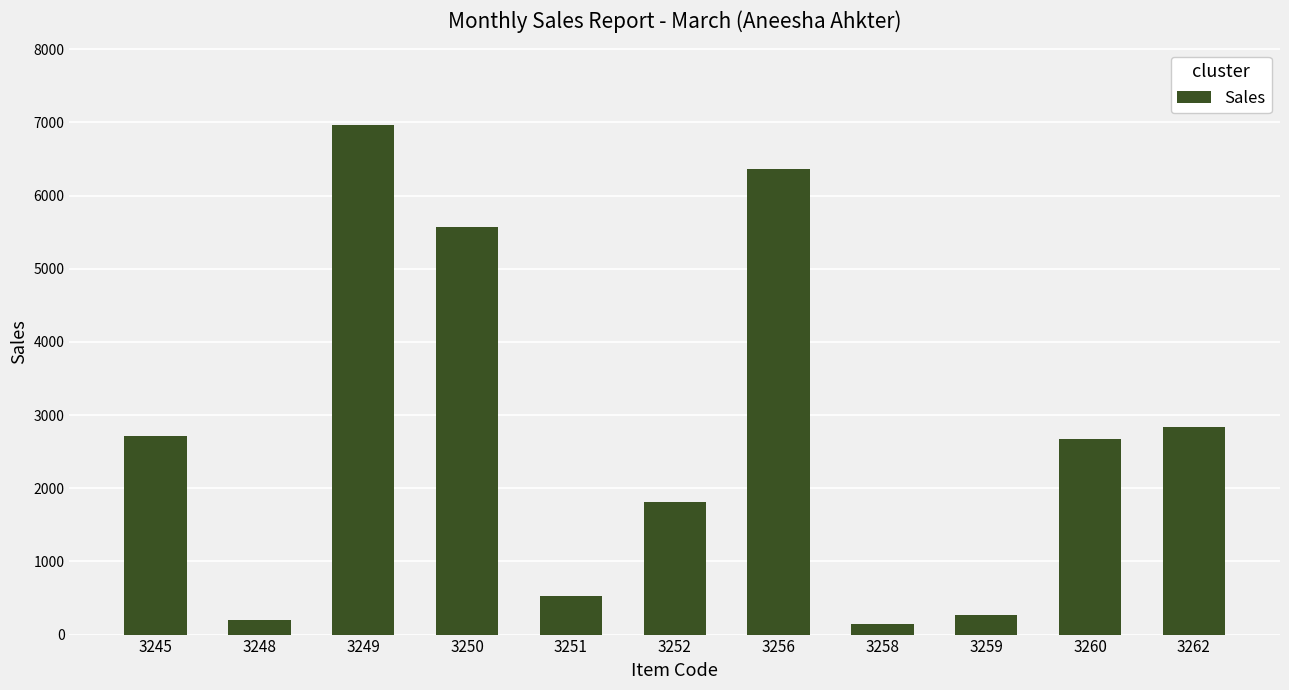

What is the value of the 9th bar from the left?

273